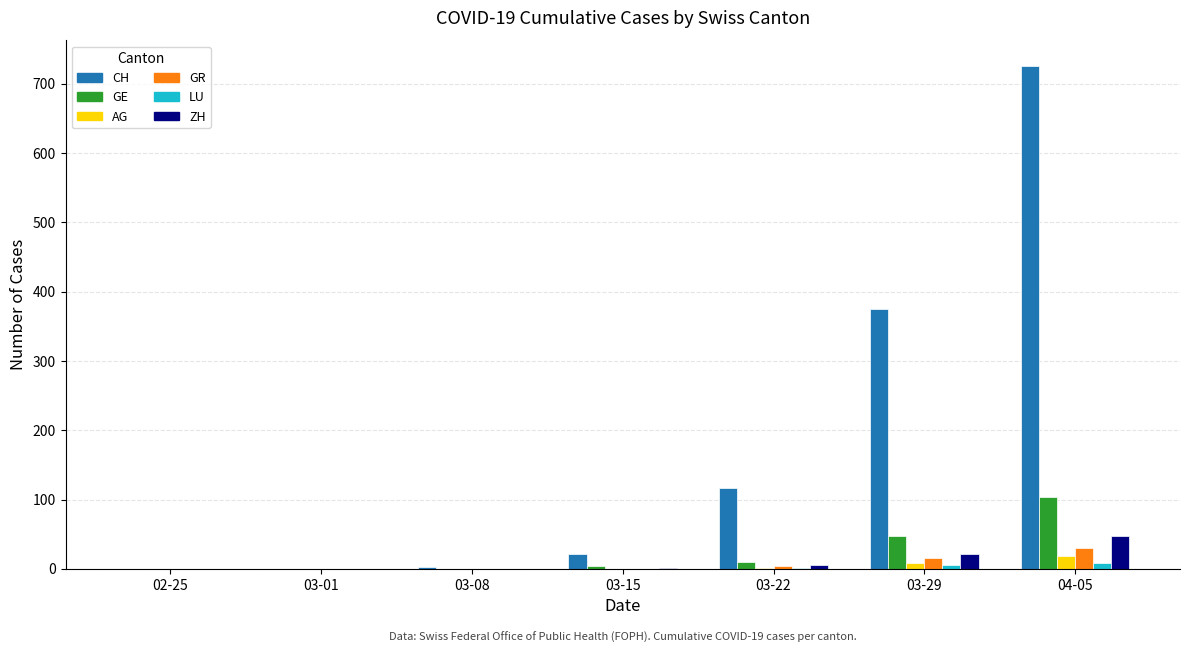

True or false: AG has a value of 9 at 03-29.

True